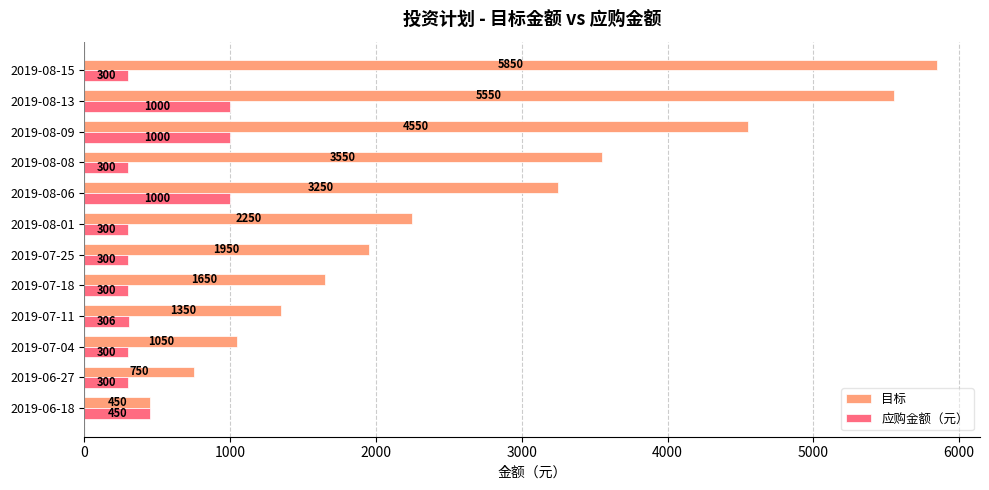

At how many categories does at least one series exceed 4447?

3